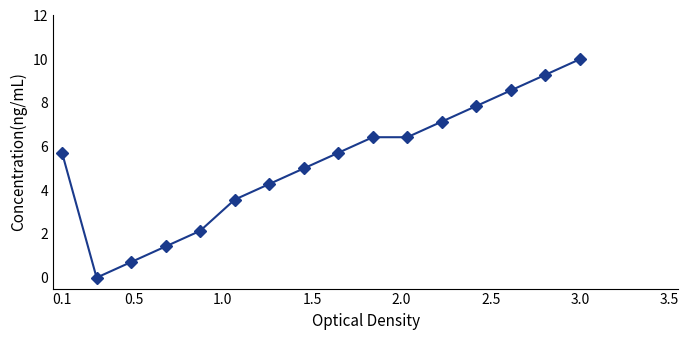

Does the chart have visible grid lines?

No